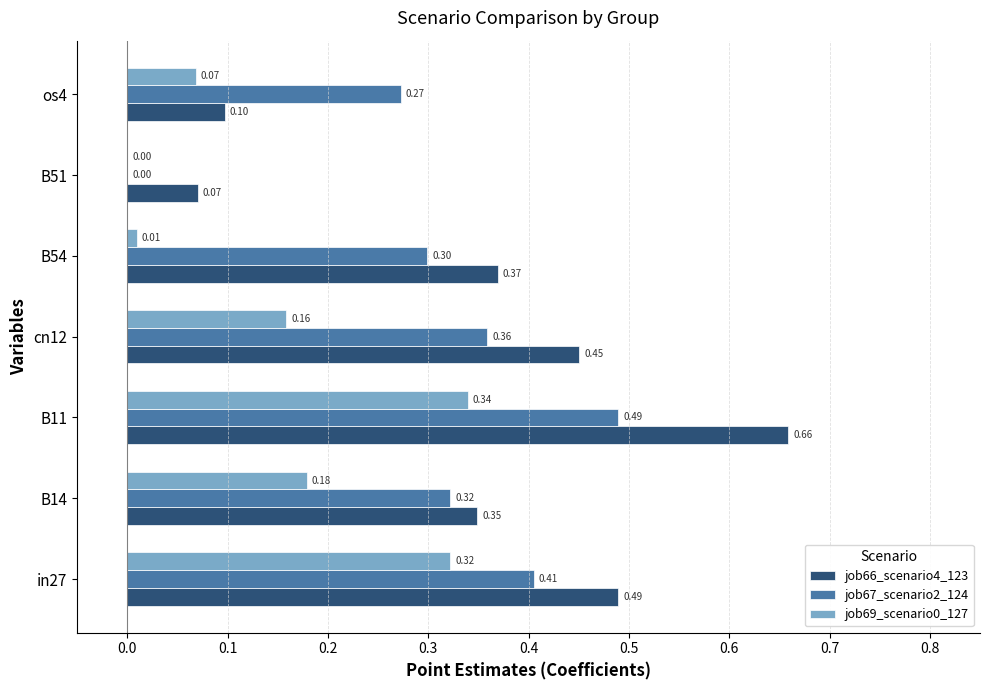

Which series has the largest total across all categories?

job66_scenario4_123